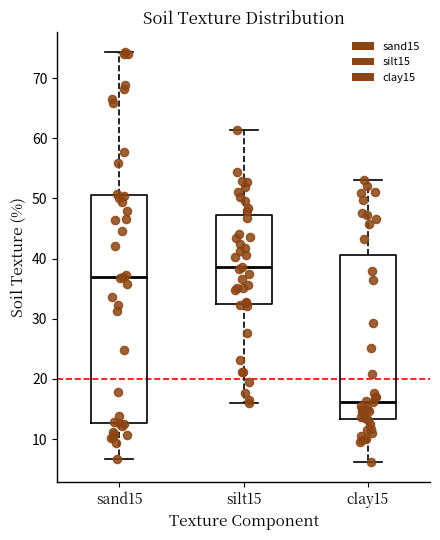

Comparing the boxes themselves (not the whiskers), which one is the tallest?

sand15